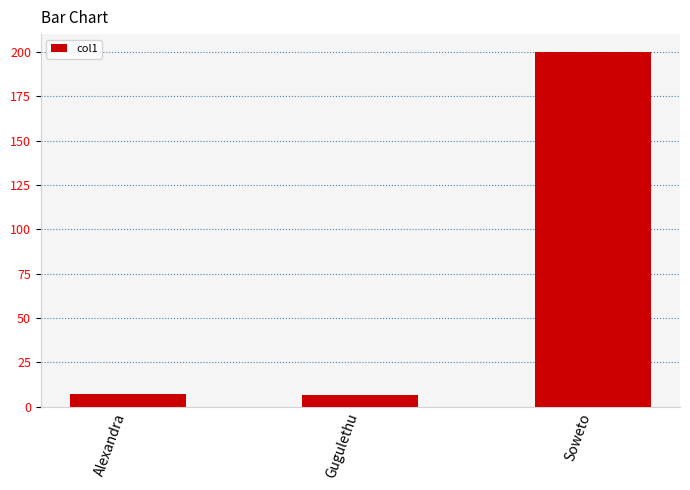

Which has a higher value, Soweto or Gugulethu?

Soweto